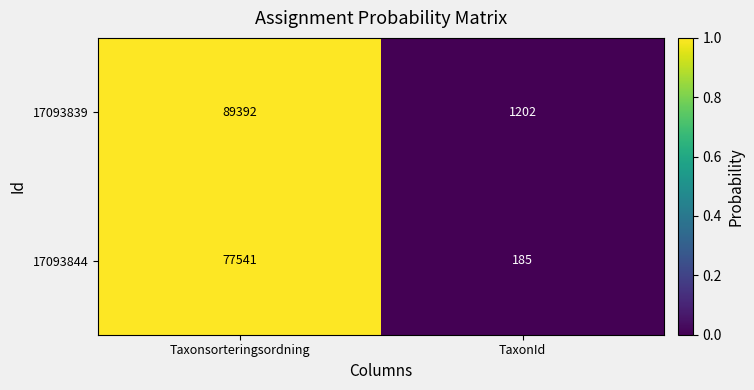

What is the sum of the 17093839 values at Taxonsorteringsordning and TaxonId?

90594